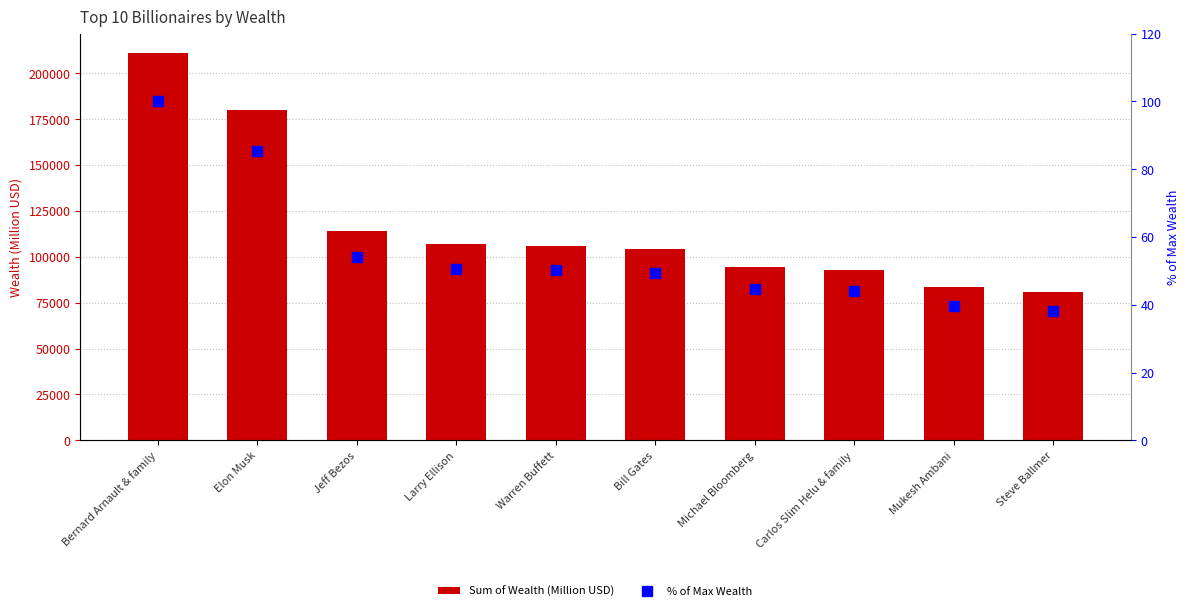

What is the value of the Sum of Wealth (Million USD) bar at the 8th from the left?

93000.0